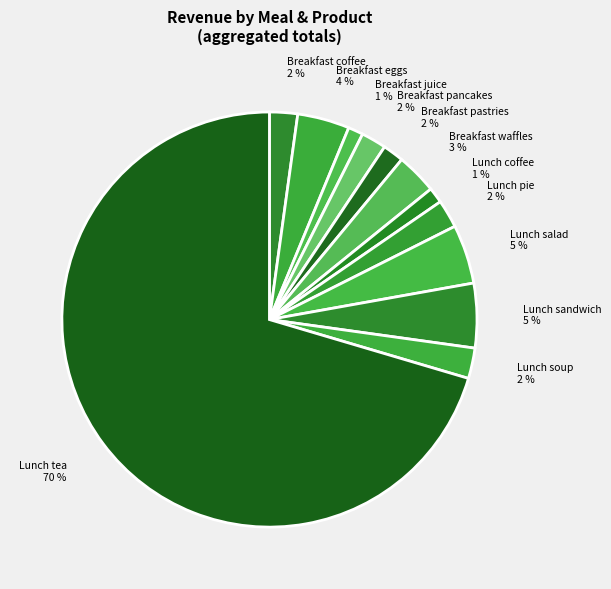

The Breakfast waffles slice represents 14% of the pie. True or false?

False